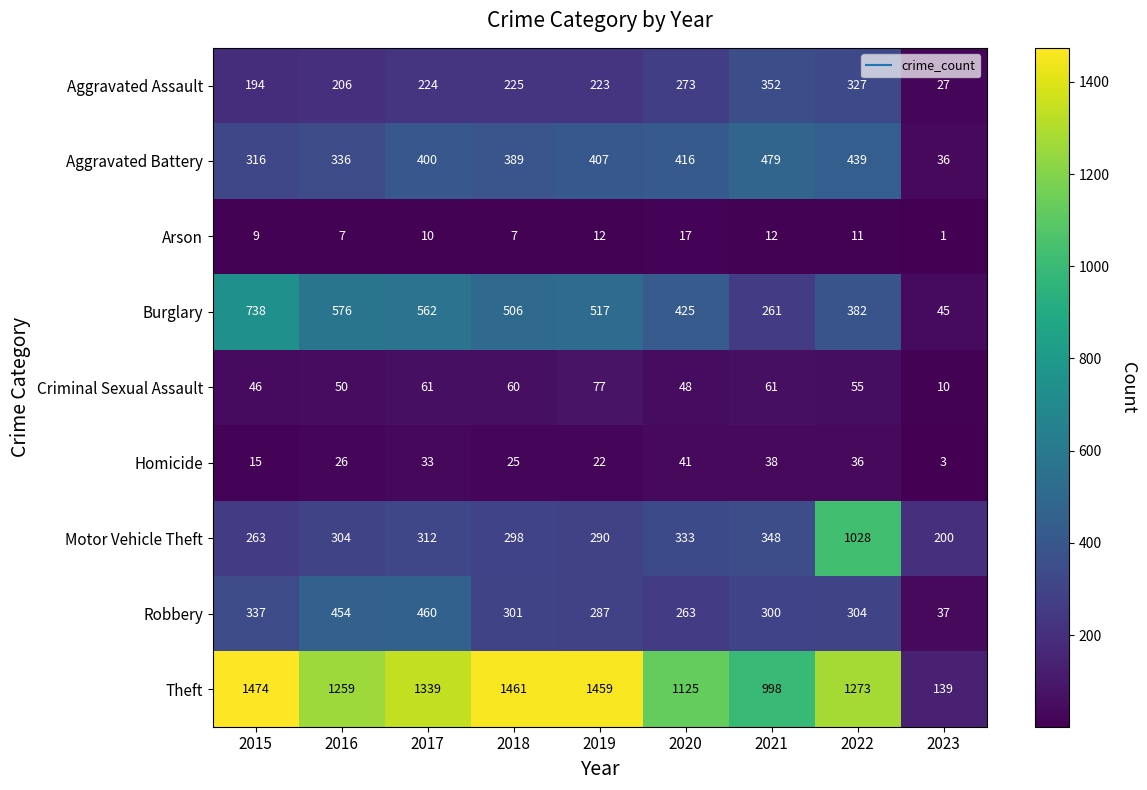

What is the total value across all series at 2018?

3272